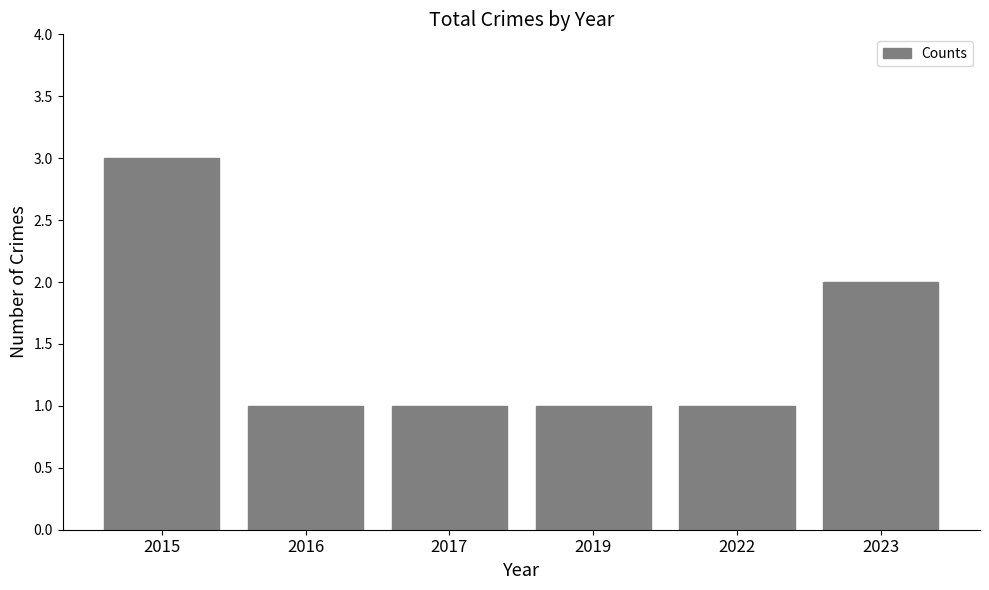

The chart shows a value of 3 at 2015. True or false?

True